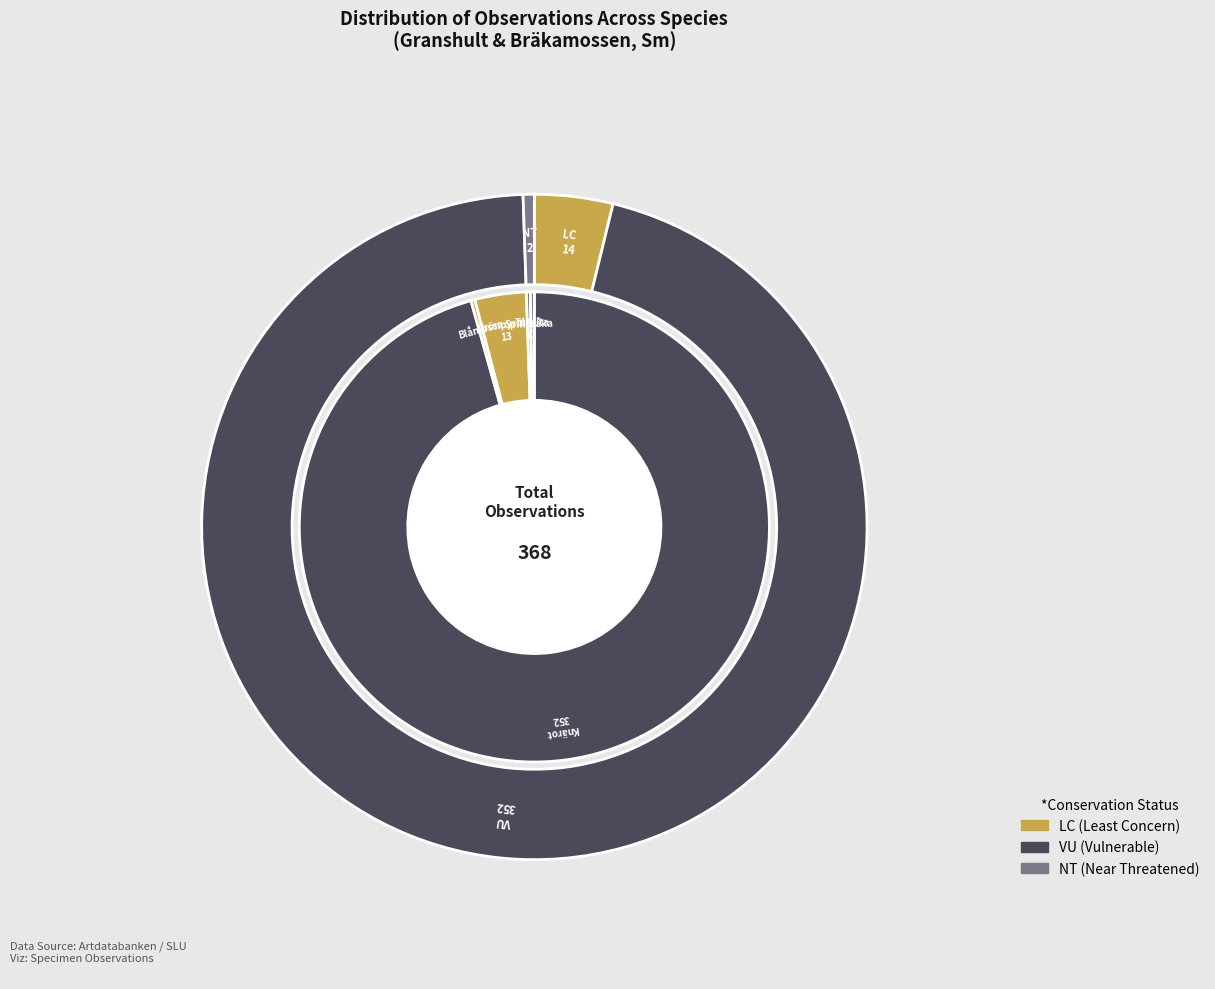

Rank the categories by value from lowest to highest.

Blåmossa, Spillkråka, Talltita, Grönpyrola, Knärot